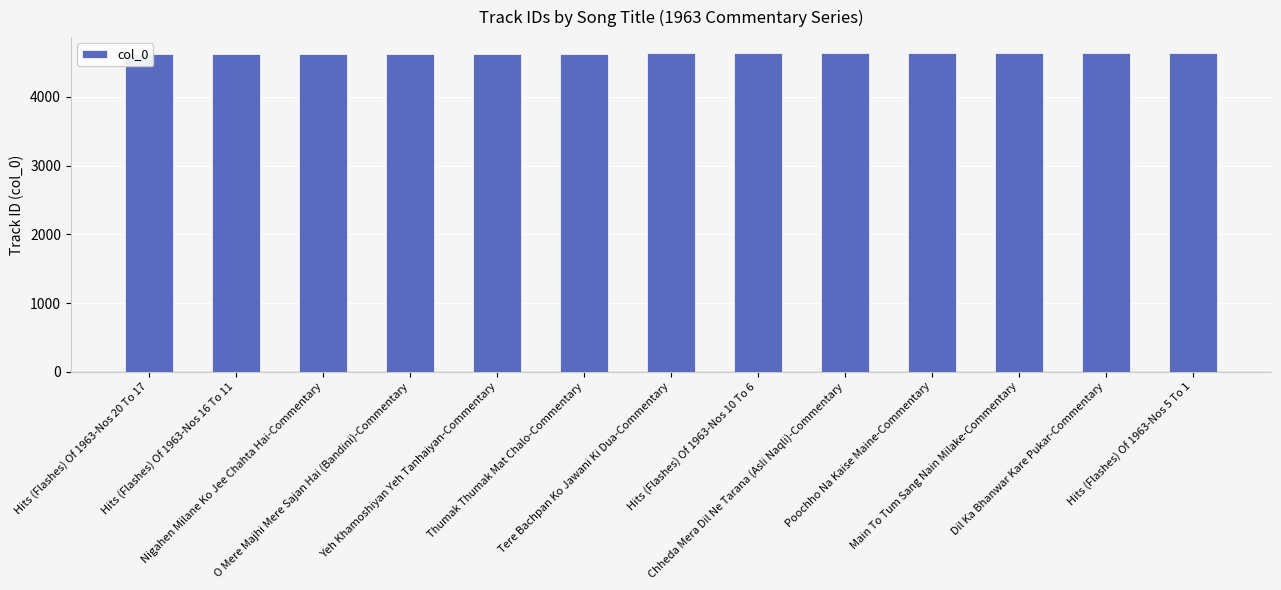

Reading left to right, list all the values displayed in this chart.

Hits (Flashes) Of 1963-Nos 20 To 17=4627	Hits (Flashes) Of 1963-Nos 16 To 11=4628	Nigahen Milane Ko Jee Chahta Hai-Commentary=4629	O Mere Majhi Mere Sajan Hai (Bandini)-Commentary=4630	Yeh Khamoshiyan Yeh Tanhaiyan-Commentary=4631	Thumak Thumak Mat Chalo-Commentary=4632	Tere Bachpan Ko Jawani Ki Dua-Commentary=4633	Hits (Flashes) Of 1963-Nos 10 To 6=4634	Chheda Mera Dil Ne Tarana (Asli Naqli)-Commentary=4635	Poochho Na Kaise Maine-Commentary=4636	Main To Tum Sang Nain Milake-Commentary=4637	Dil Ka Bhanwar Kare Pukar-Commentary=4638	Hits (Flashes) Of 1963-Nos 5 To 1=4639